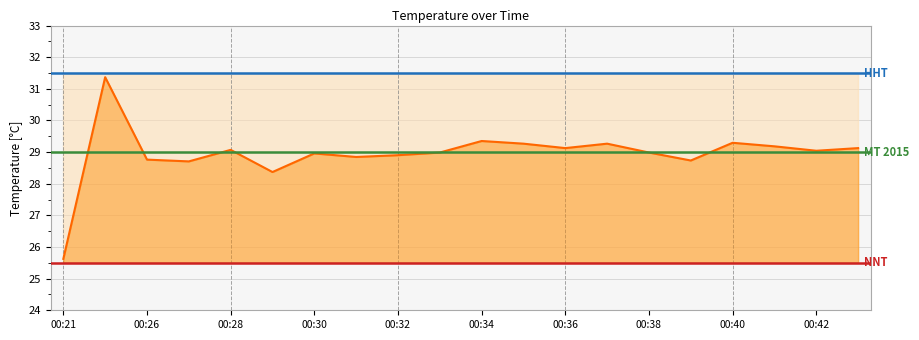

How many points are lower than both their immediate neighbors (excluding endpoints)?

6